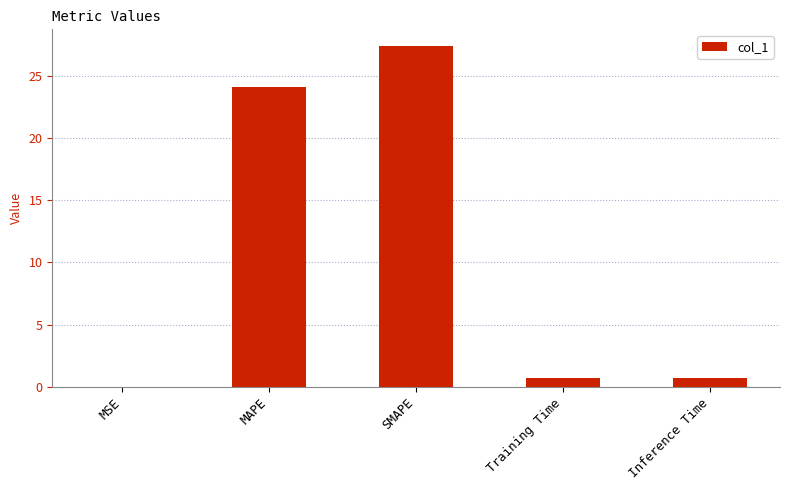

The chart shows a value of 41.7 at SMAPE. True or false?

False